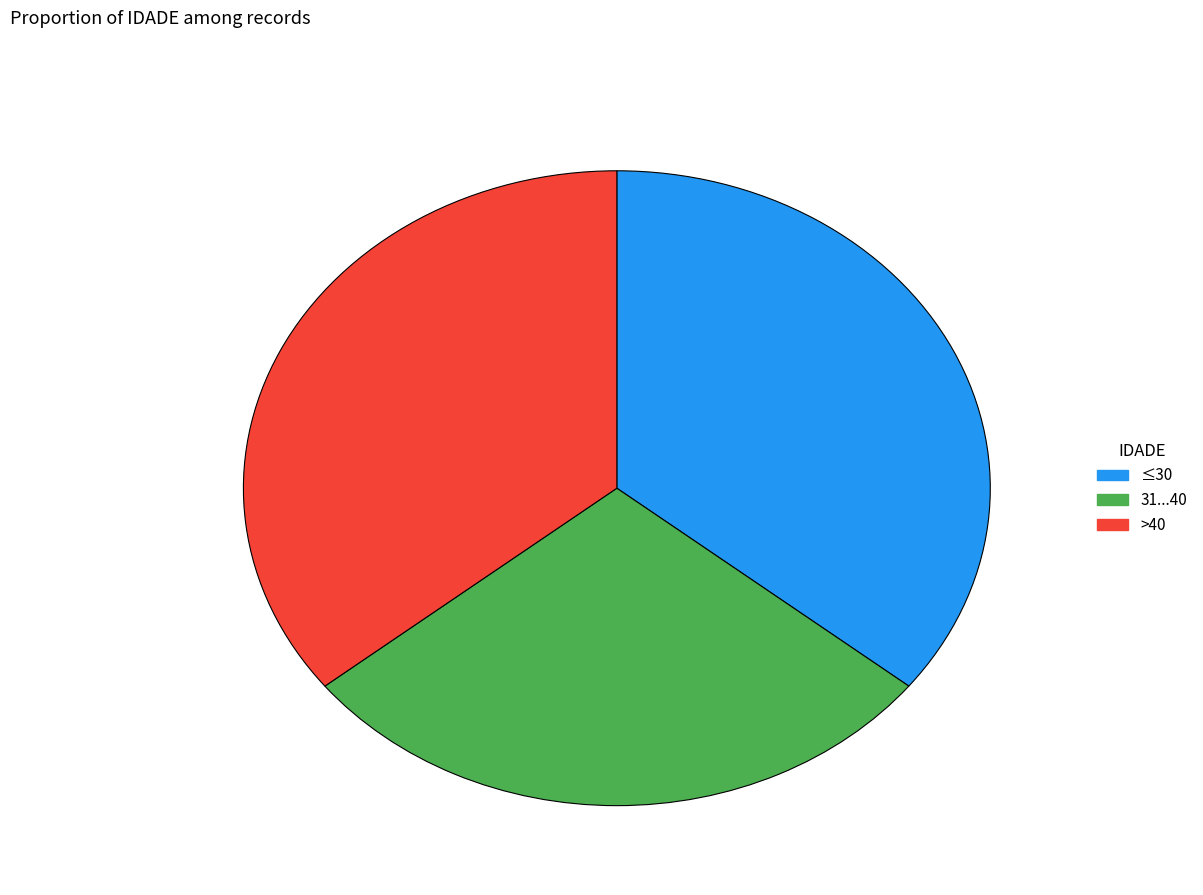

True or false: >40 accounts for 51% of the total.

False